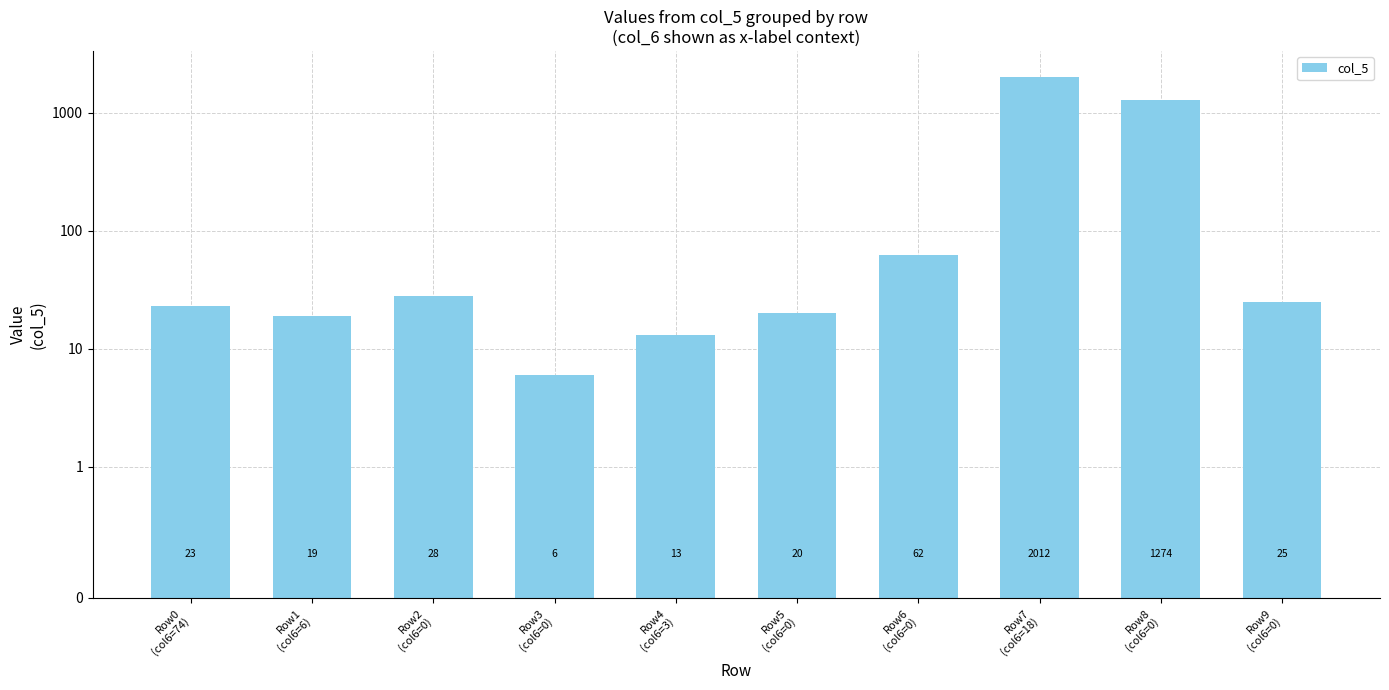

The value at Row0
(col6=74) is 39. True or false?

False